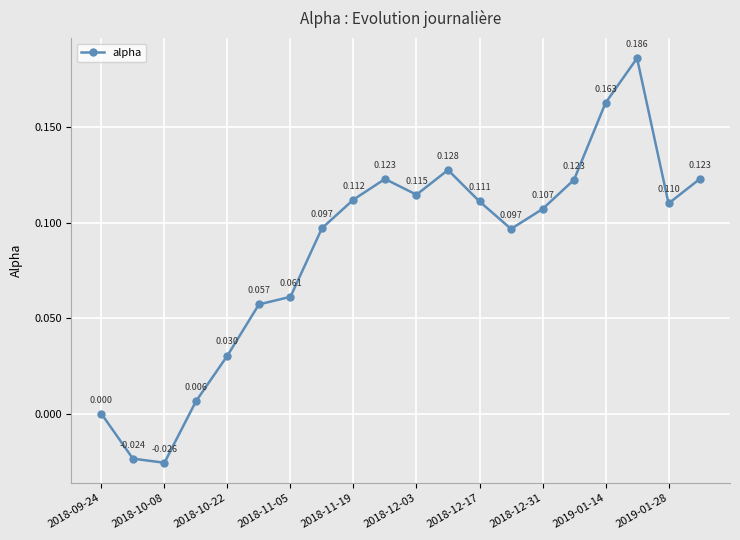

True or false: there are more than 2 points higher than both neighbors.

True